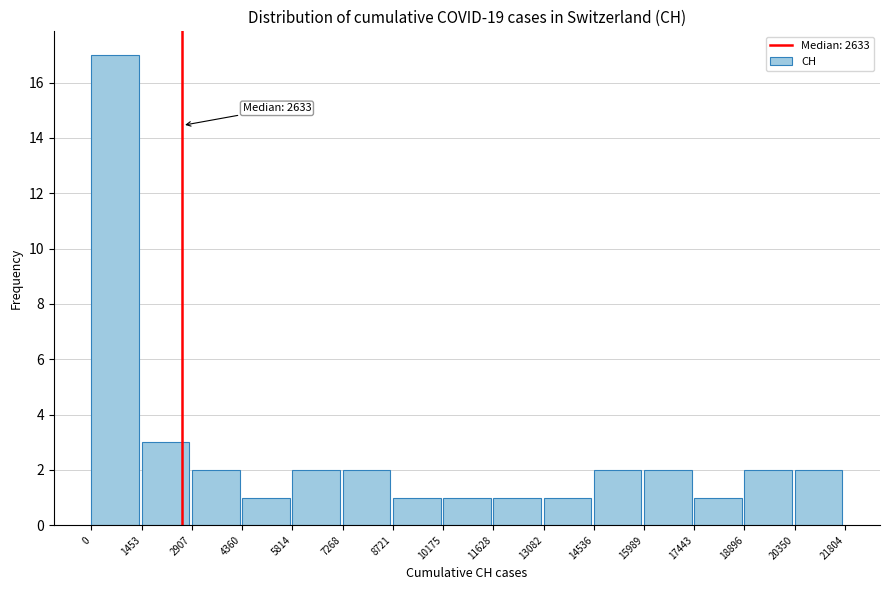

Which range on the x-axis has the tallest bar?

0 to 1453